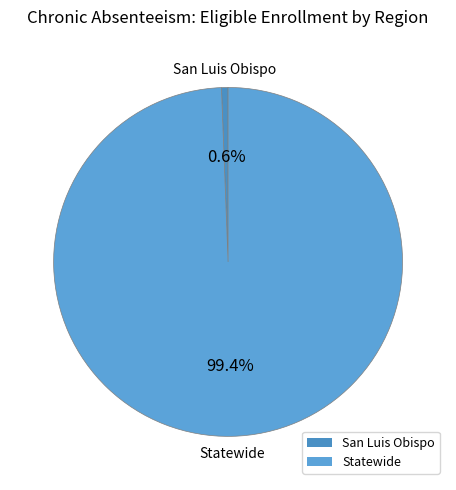

How many segments does this pie chart have?

2